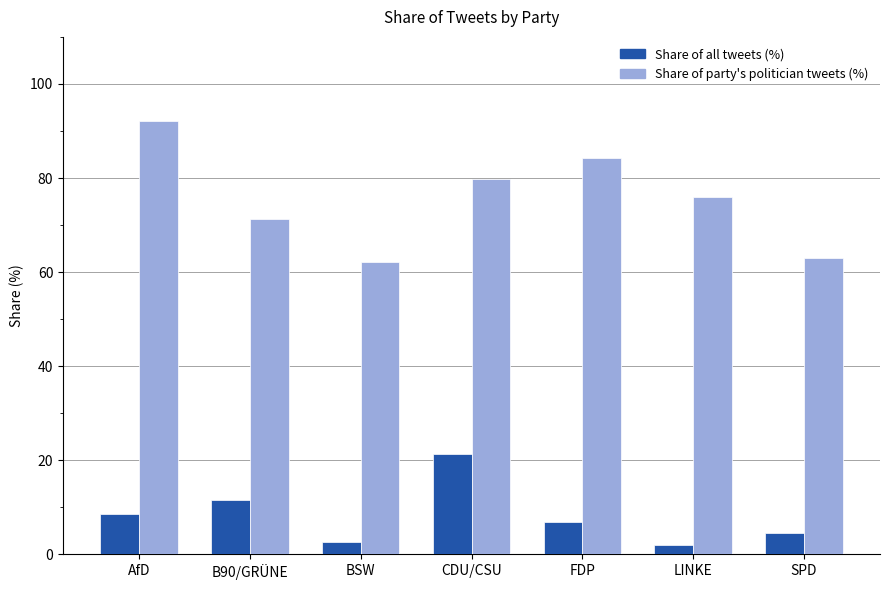

What is the total value across all series at BSW?

64.7